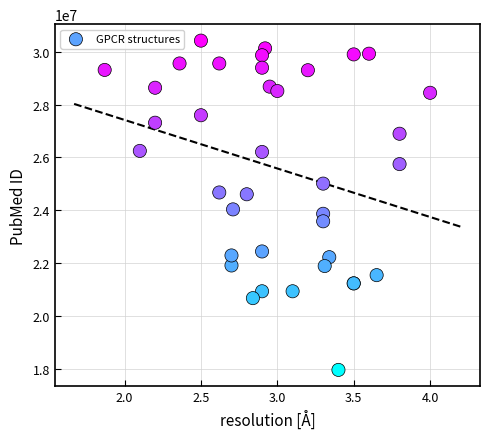

What Y value in the scatter plot is closest to 24186373?

24030490